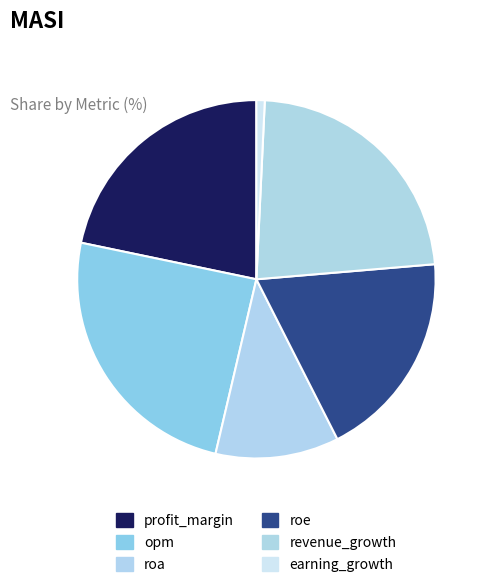

Which category has the smallest portion of the pie?

earning_growth